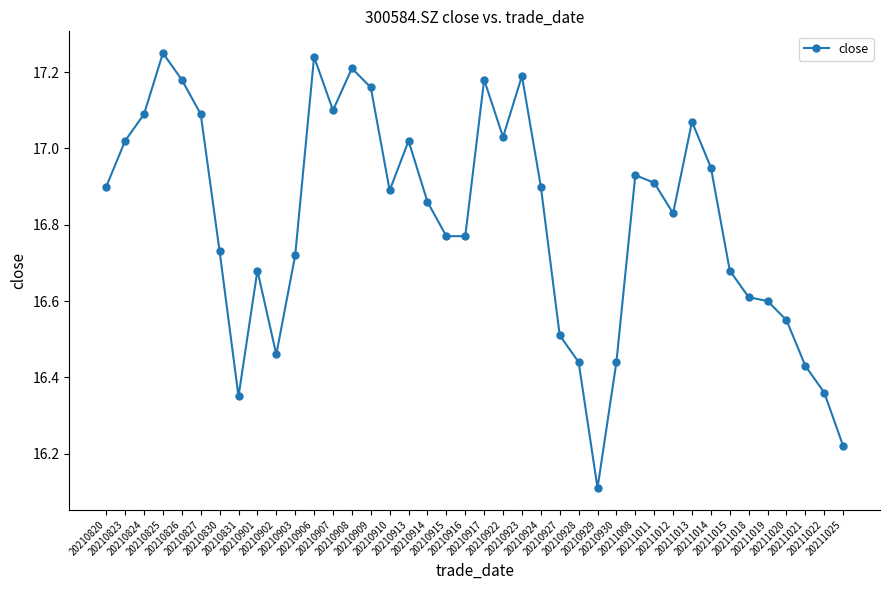

What is the difference between the second highest and second lowest values?

1.0